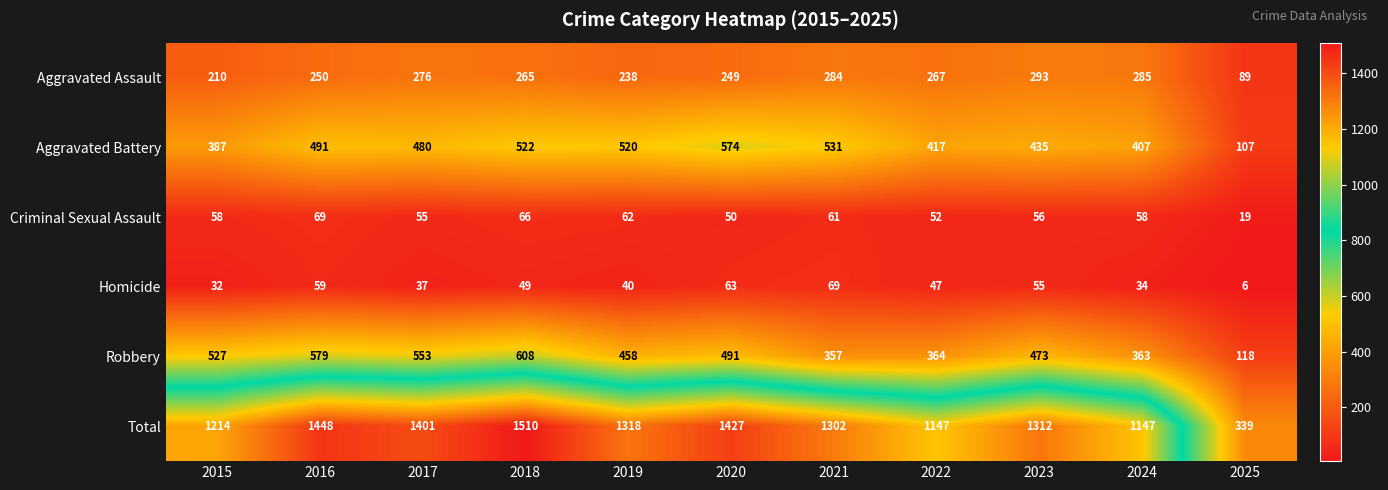

How many data points in Homicide are less than 47?

5